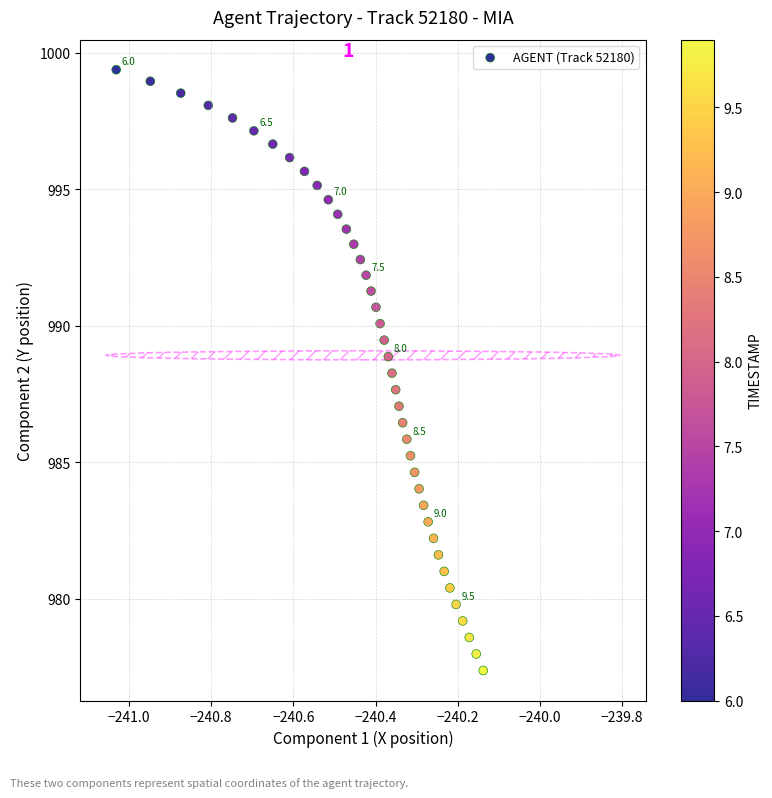

What is the range of Y values (max minus min)?

22.0